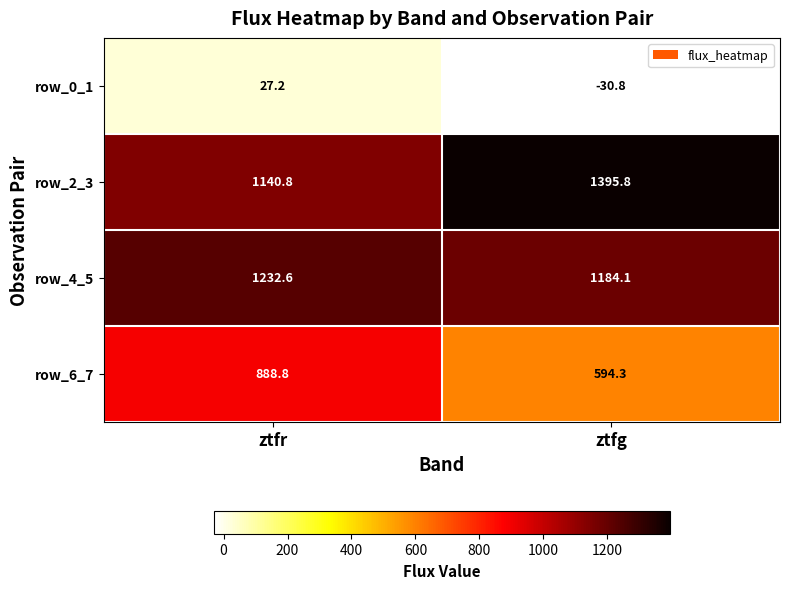

What is the spread (max minus min) of values at ztfr?

1205.4